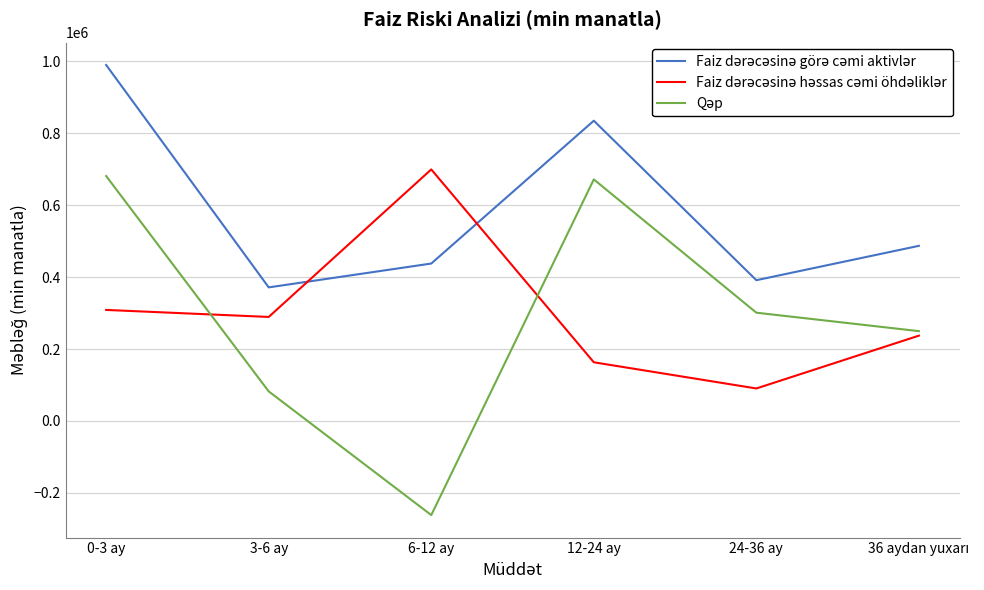

Does the chart display data point markers on the line(s)?

No